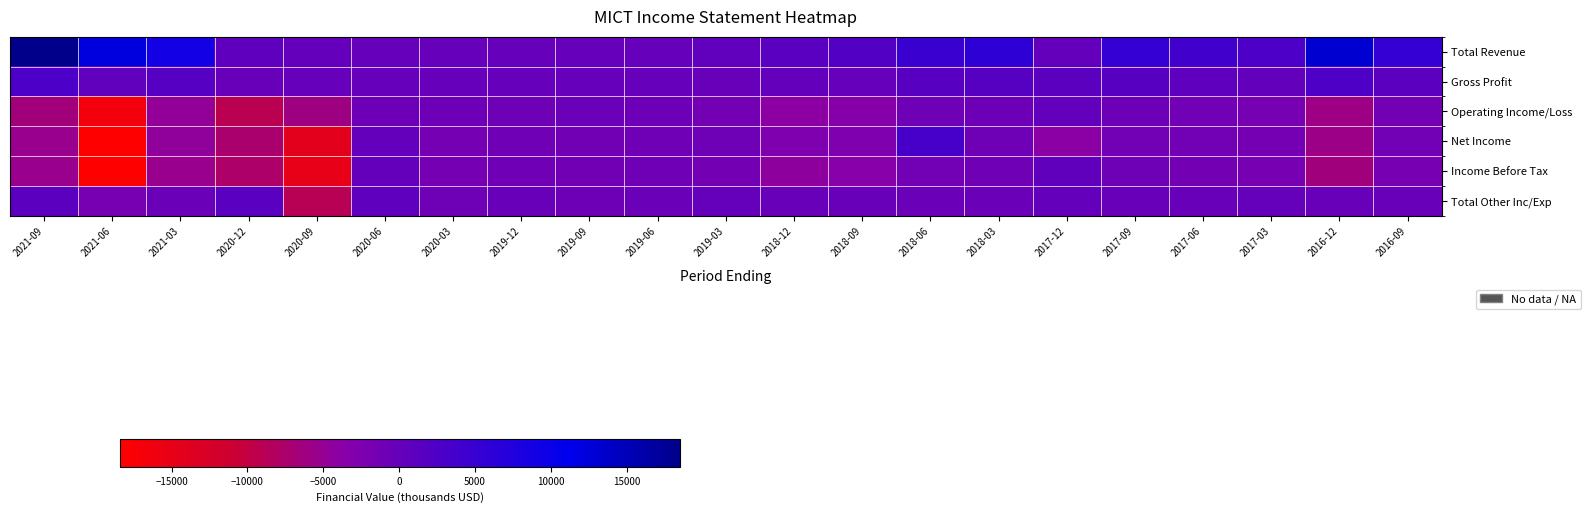

What is the smallest value displayed?

-18400